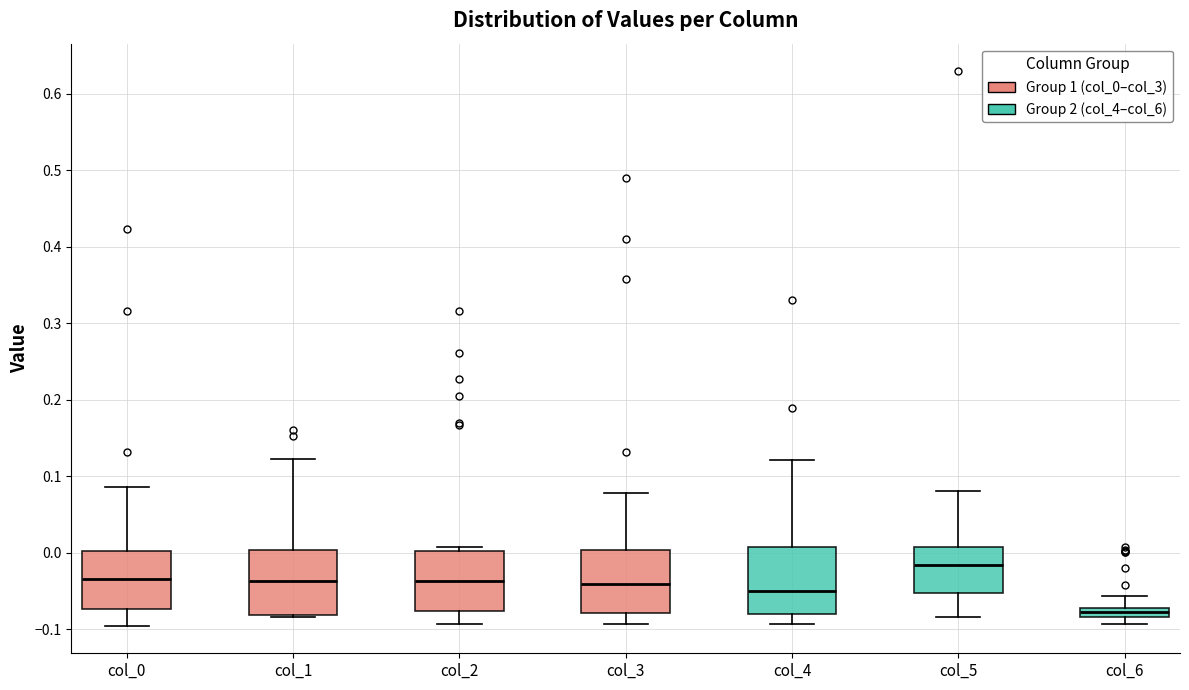

Which box's median line is the lowest?

col_6